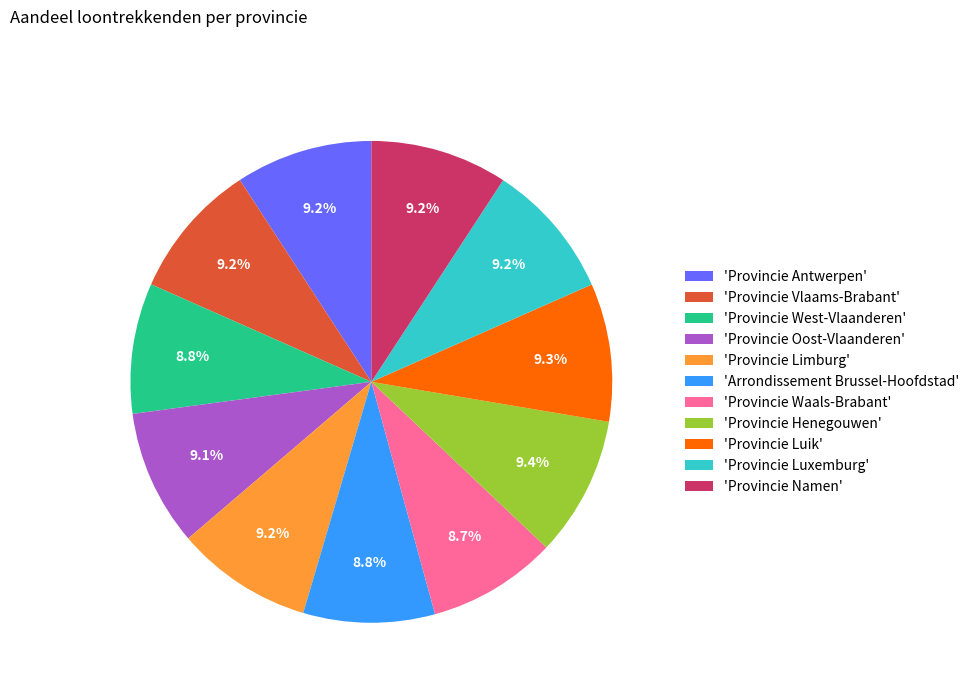

Is 'Provincie Henegouwen' the majority of the pie?

No